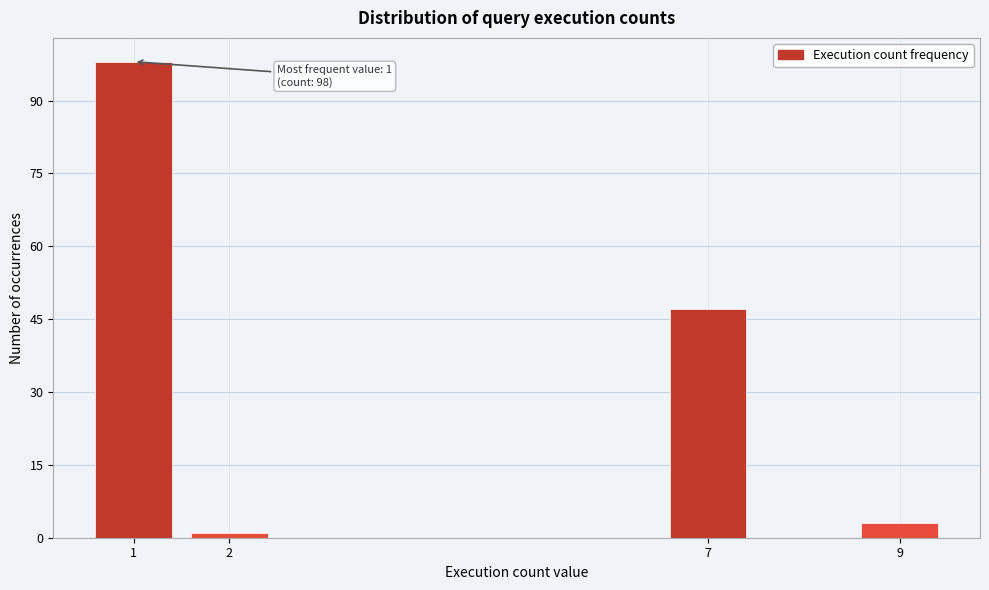

Reading left to right, list all the values displayed in this chart.

98	1	47	3